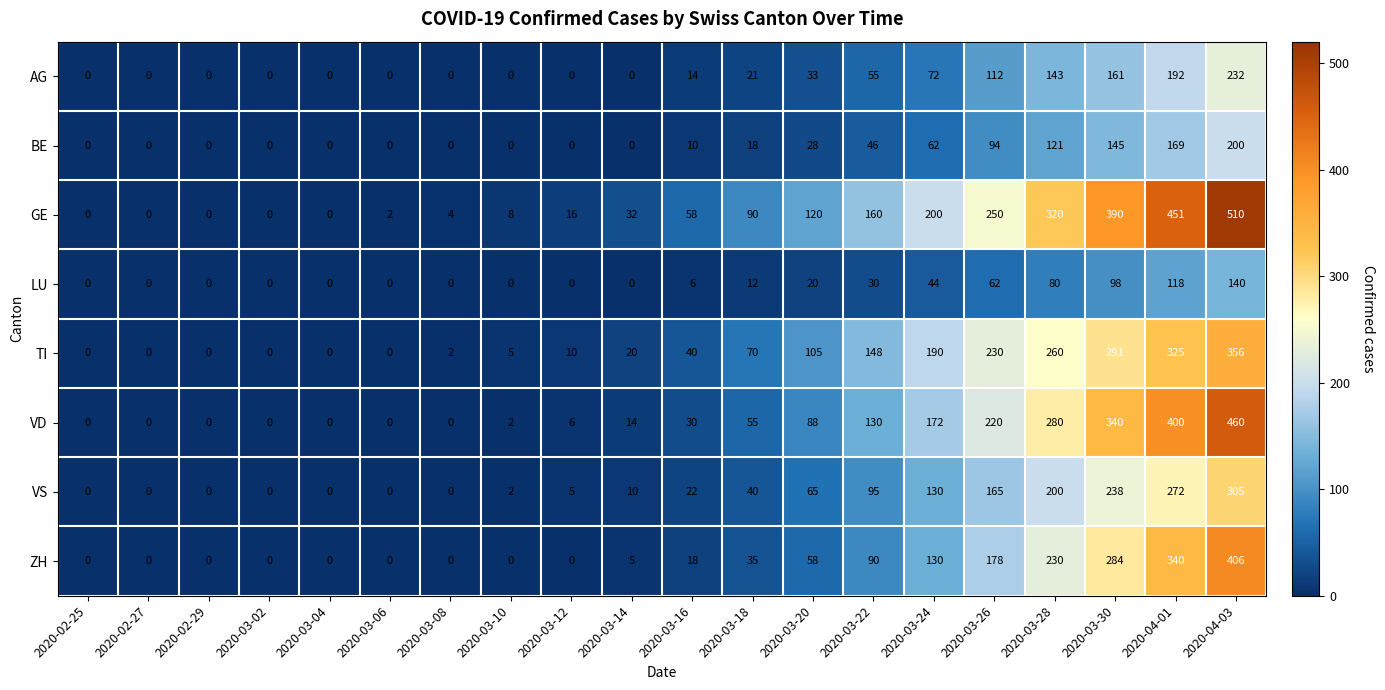

Which series has the largest range (max minus min)?

GE